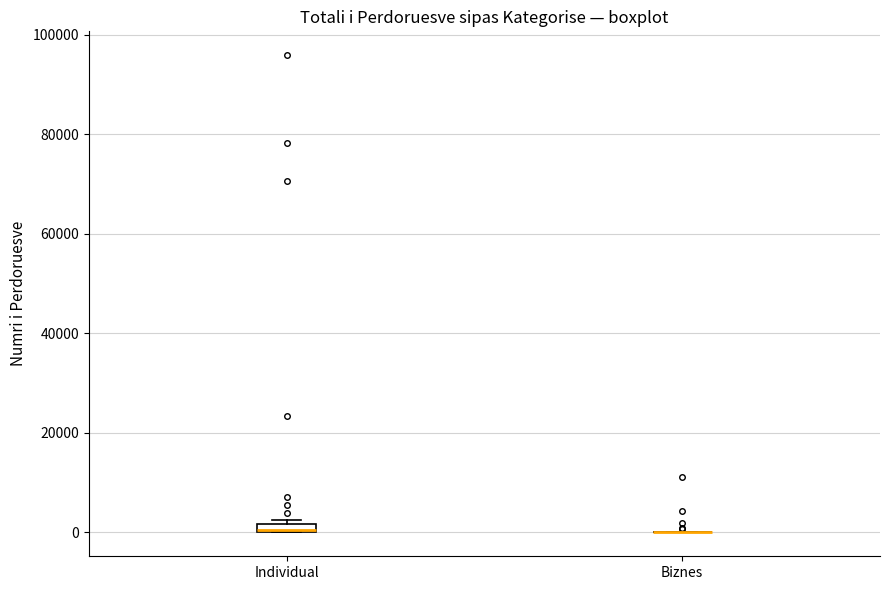

Where is the lower edge of the box for Individual on the y-axis? The values are not printed on the chart, so give them approximately, as read against the axis.

0